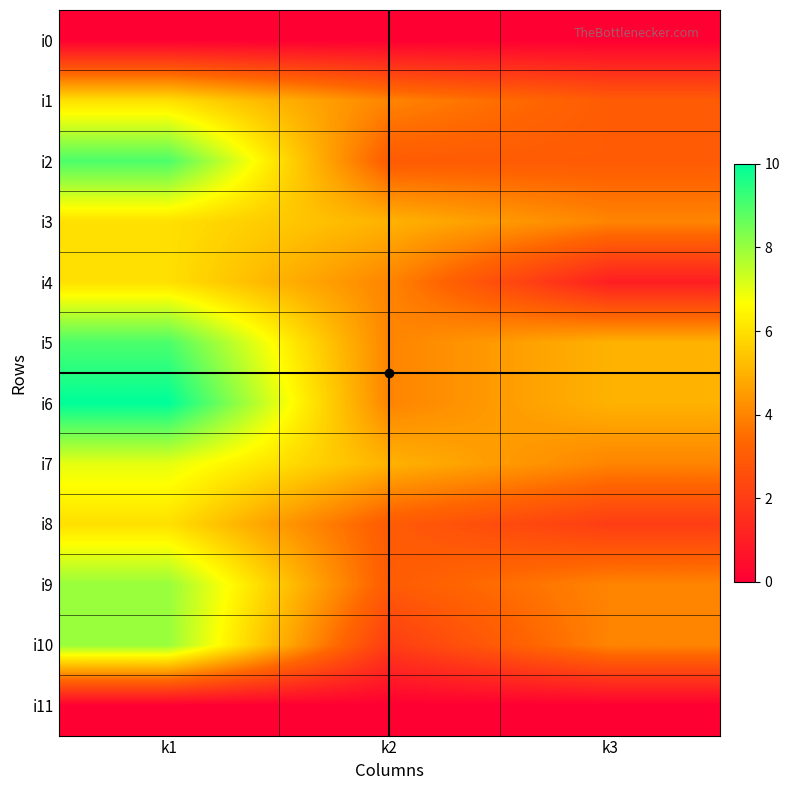

Which series has the largest total across all categories?

i6